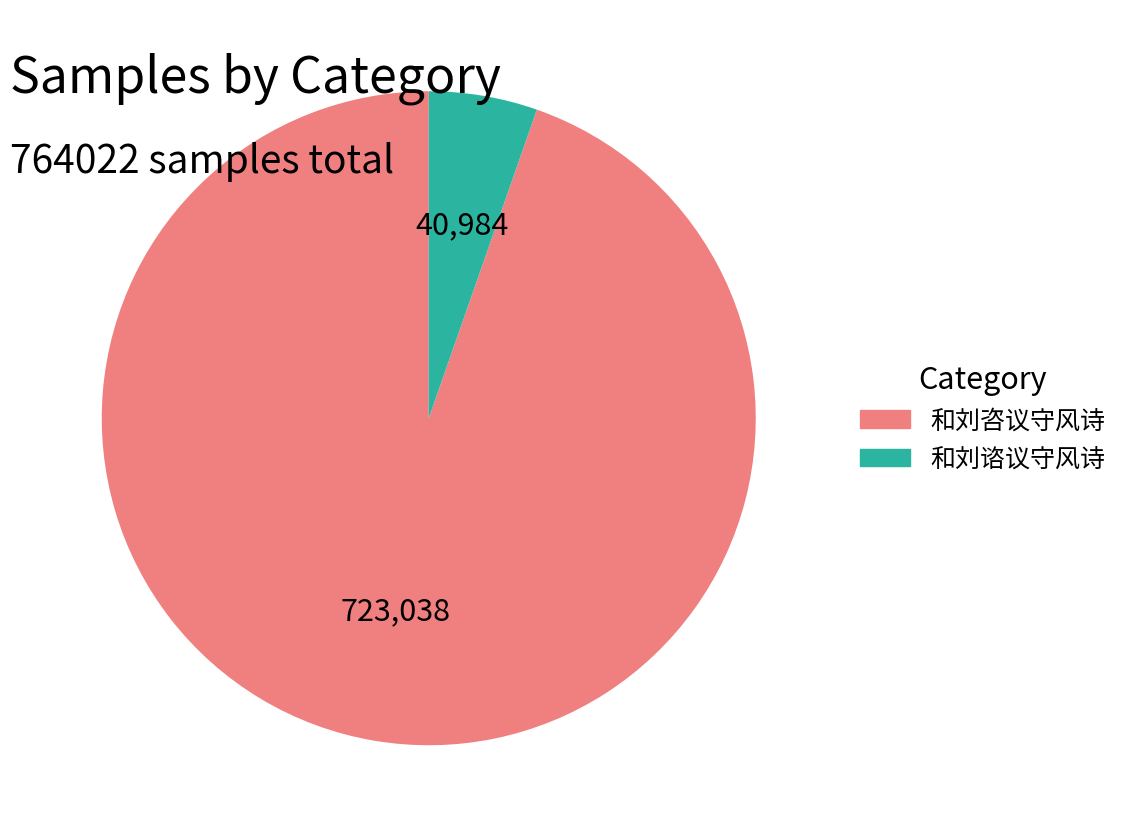

Which has a higher value, 和刘咨议守风诗 or 和刘谘议守风诗?

和刘咨议守风诗